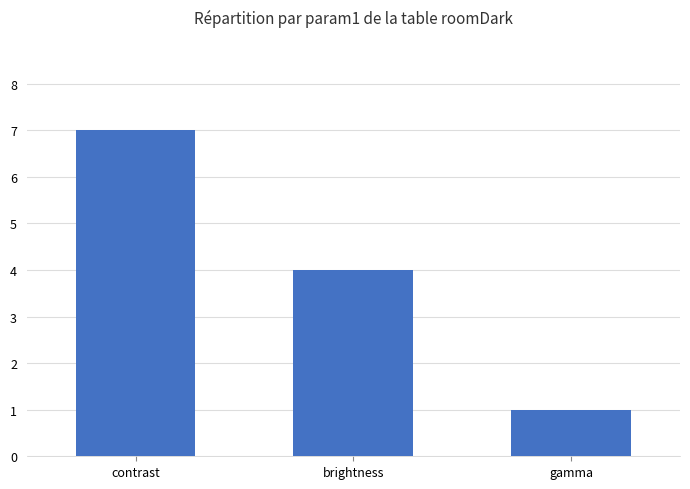

How many distinct data groups are displayed?

1